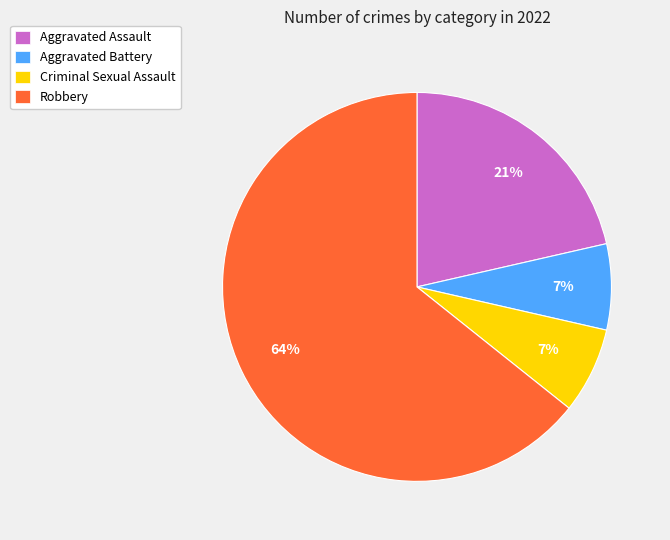

Is there any slice that represents more than half of the pie?

Yes